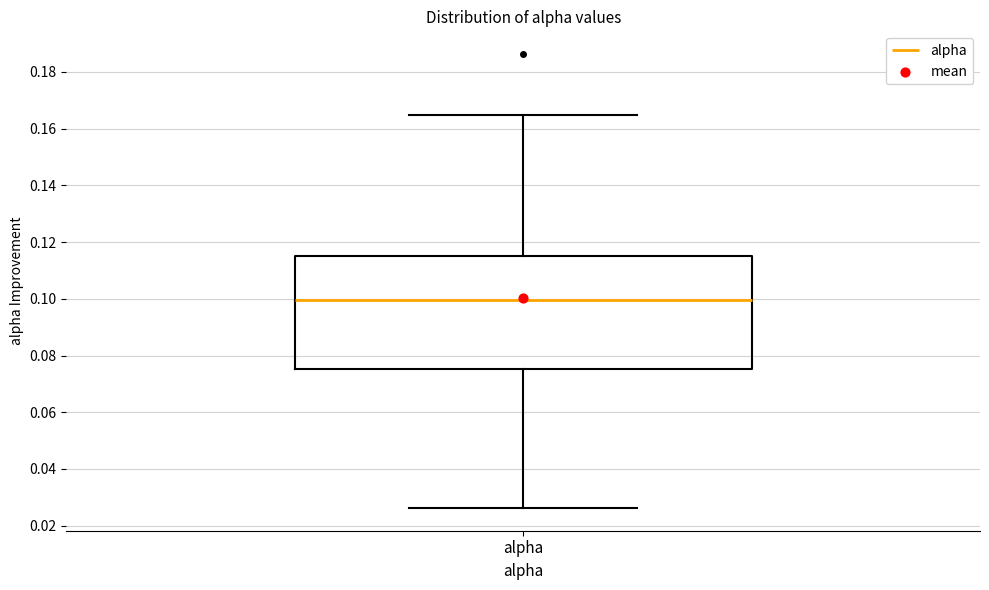

Transcribe this box plot: give where the median line is, the range the box spans, and where the two whiskers end, as read against the y-axis. The values are not printed on the chart, so give them approximately, as read against the axis.

median 0.100, box 0.076 to 0.116, whiskers 0.026 to 0.164